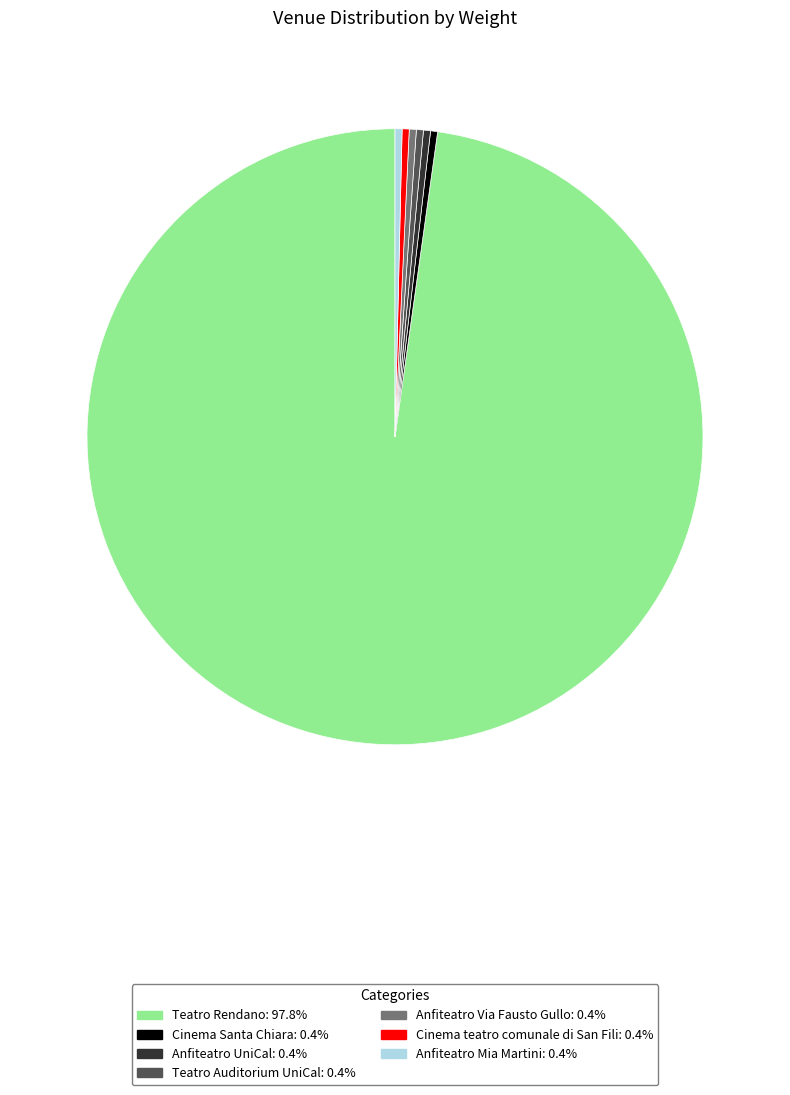

Which has a higher value, Teatro Auditorium UniCal or Teatro Rendano?

Teatro Rendano